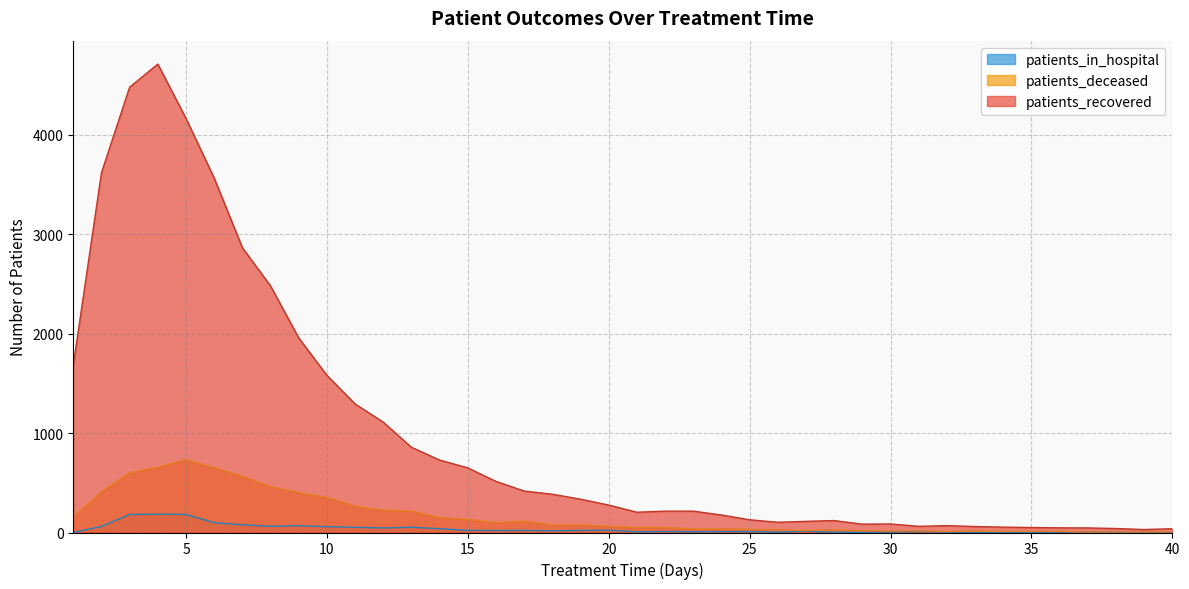

Where is the first local maximum for patients_recovered?

4